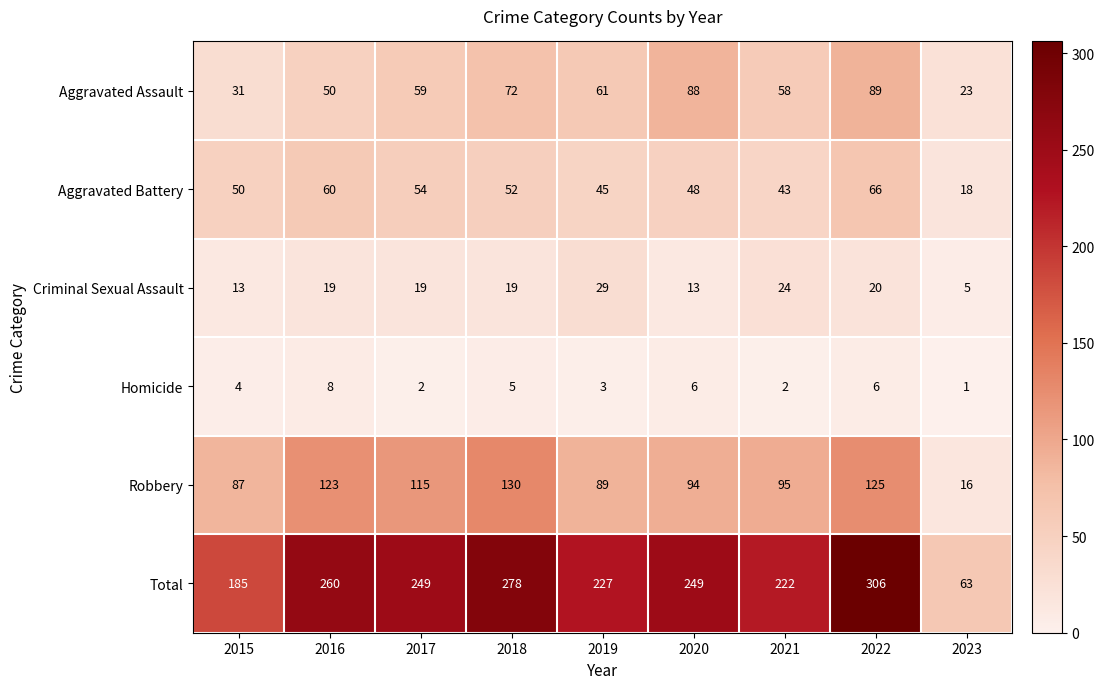

Which series has the widest spread of values?

Total